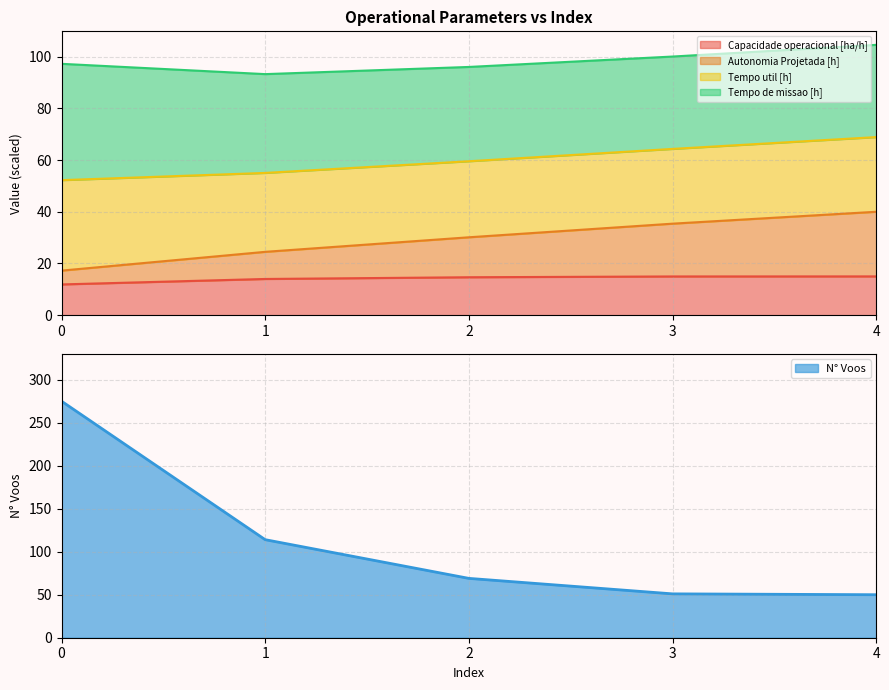

The value of N° Voos at 0 is 415. True or false?

False